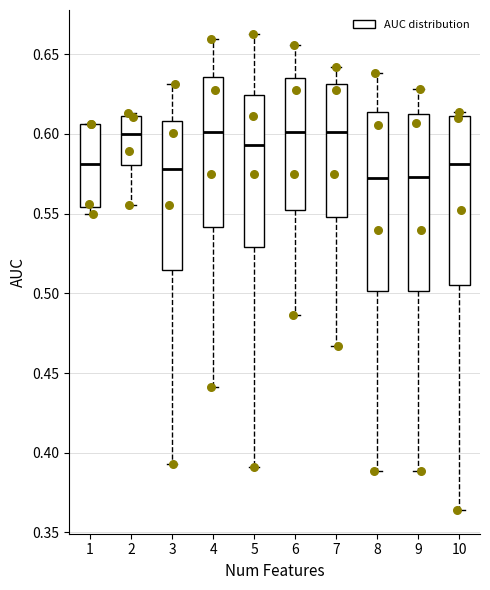

Where does the lower whisker of the box at x = 6 end on the y-axis? The values are not printed on the chart, so give them approximately, as read against the axis.

0.485